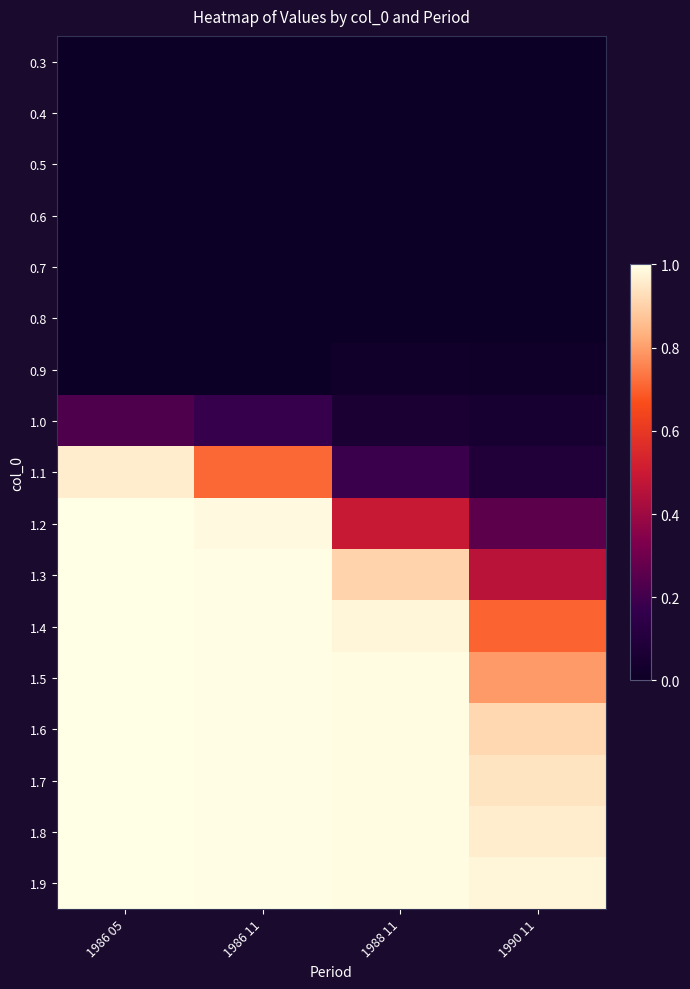

Reading left to right, extract all data points from this chart.

0.3: 1986 05=0.0	1986 11=0.0	1988 11=0.0	1990 11=0.0
0.4: 1986 05=0.0	1986 11=0.0	1988 11=0.0	1990 11=0.0
0.5: 1986 05=0.0	1986 11=0.0	1988 11=0.0	1990 11=0.0
0.6: 1986 05=0.0	1986 11=0.0	1988 11=0.0	1990 11=0.0
0.7: 1986 05=0.0	1986 11=0.0	1988 11=0.0	1990 11=0.0
0.8: 1986 05=0.0	1986 11=0.0	1988 11=0.0	1990 11=0.0
0.9: 1986 05=0.0	1986 11=0.0	1988 11=0.0	1990 11=0.0
1.0: 1986 05=0.2	1986 11=0.2	1988 11=0.1	1990 11=0.0
1.1: 1986 05=1.0	1986 11=0.7	1988 11=0.2	1990 11=0.1
1.2: 1986 05=1.0	1986 11=1.0	1988 11=0.5	1990 11=0.3
1.3: 1986 05=1.0	1986 11=1.0	1988 11=0.9	1990 11=0.5
1.4: 1986 05=1.0	1986 11=1.0	1988 11=1.0	1990 11=0.7
1.5: 1986 05=1.0	1986 11=1.0	1988 11=1.0	1990 11=0.8
1.6: 1986 05=1.0	1986 11=1.0	1988 11=1.0	1990 11=0.9
1.7: 1986 05=1.0	1986 11=1.0	1988 11=1.0	1990 11=0.9
1.8: 1986 05=1.0	1986 11=1.0	1988 11=1.0	1990 11=1.0
1.9: 1986 05=1.0	1986 11=1.0	1988 11=1.0	1990 11=1.0